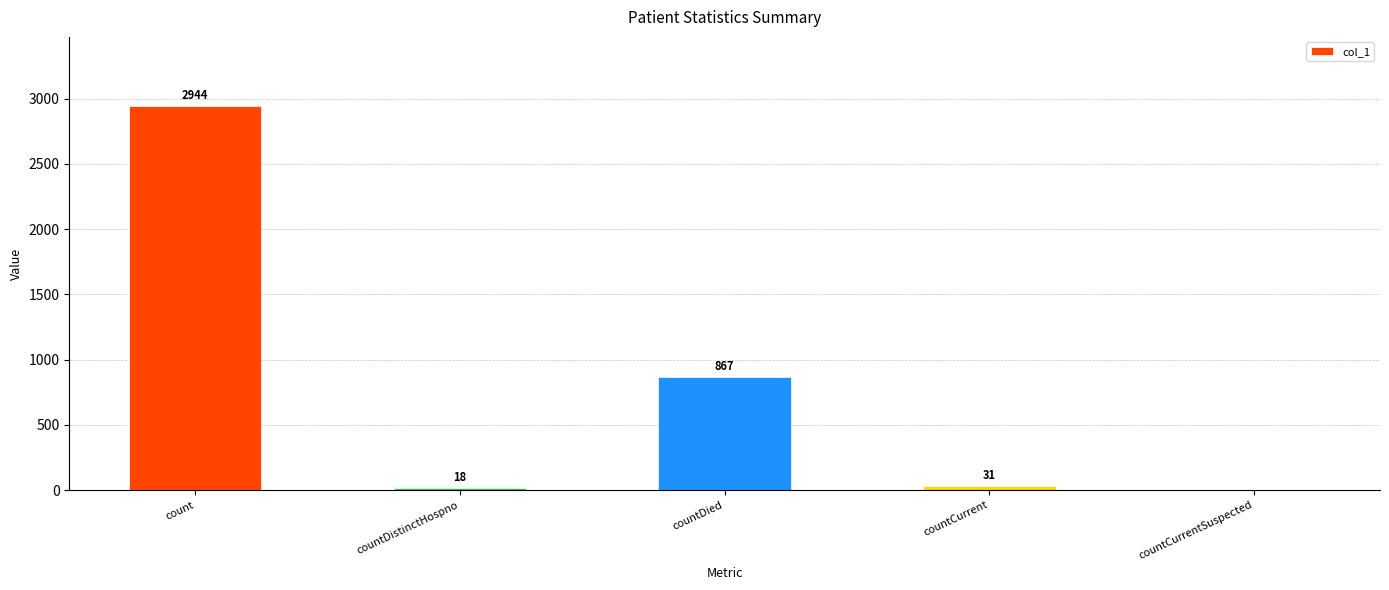

Is it true that the value at count is 2944?

True